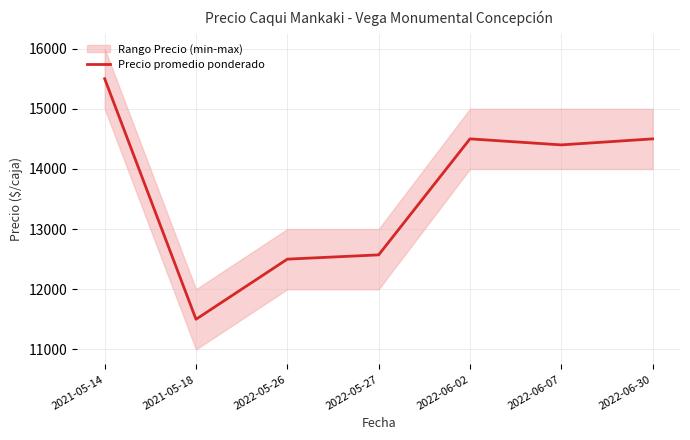

What is the value of the 6th point from the left?

14400